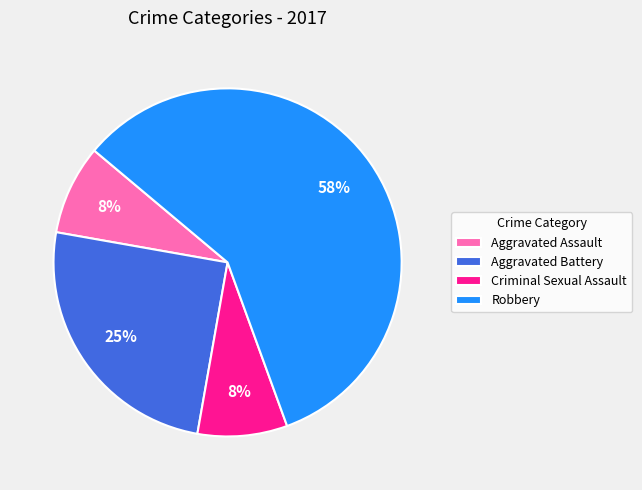

To the nearest percent, what is the average slice percentage?

25%